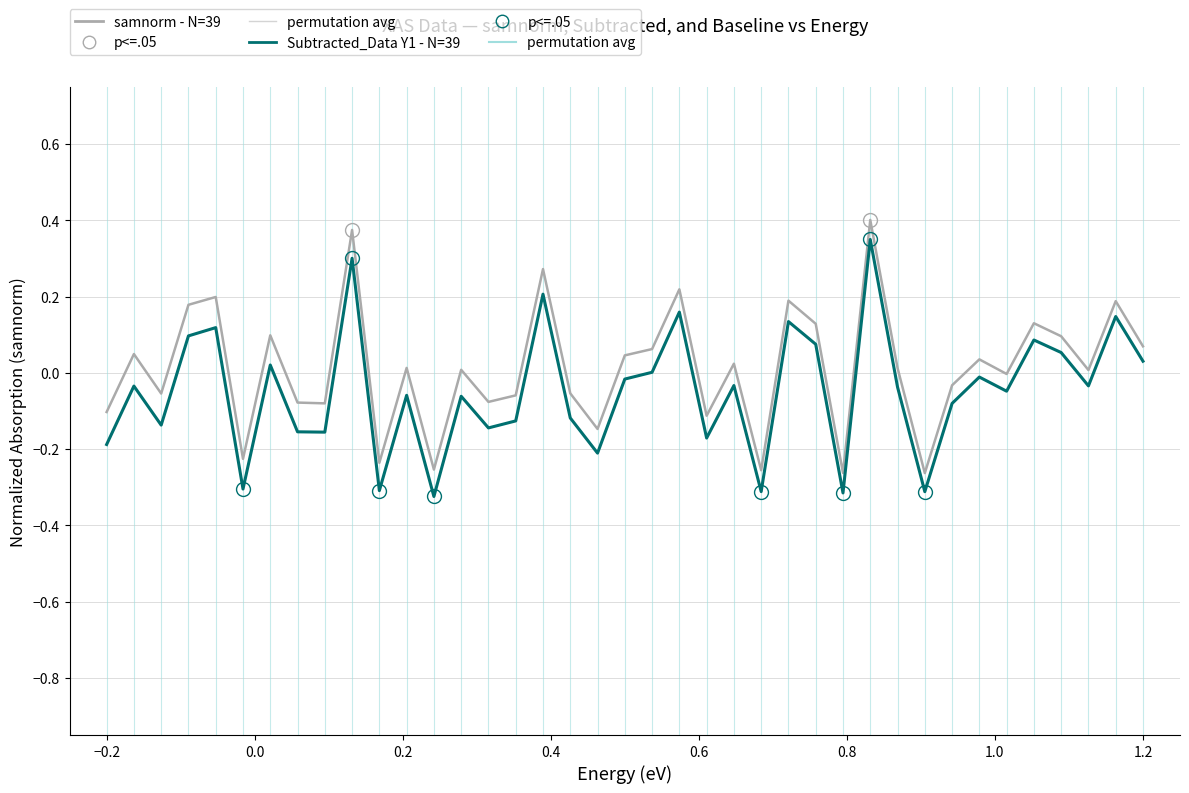

Is this an area chart (filled region under the line)?

No